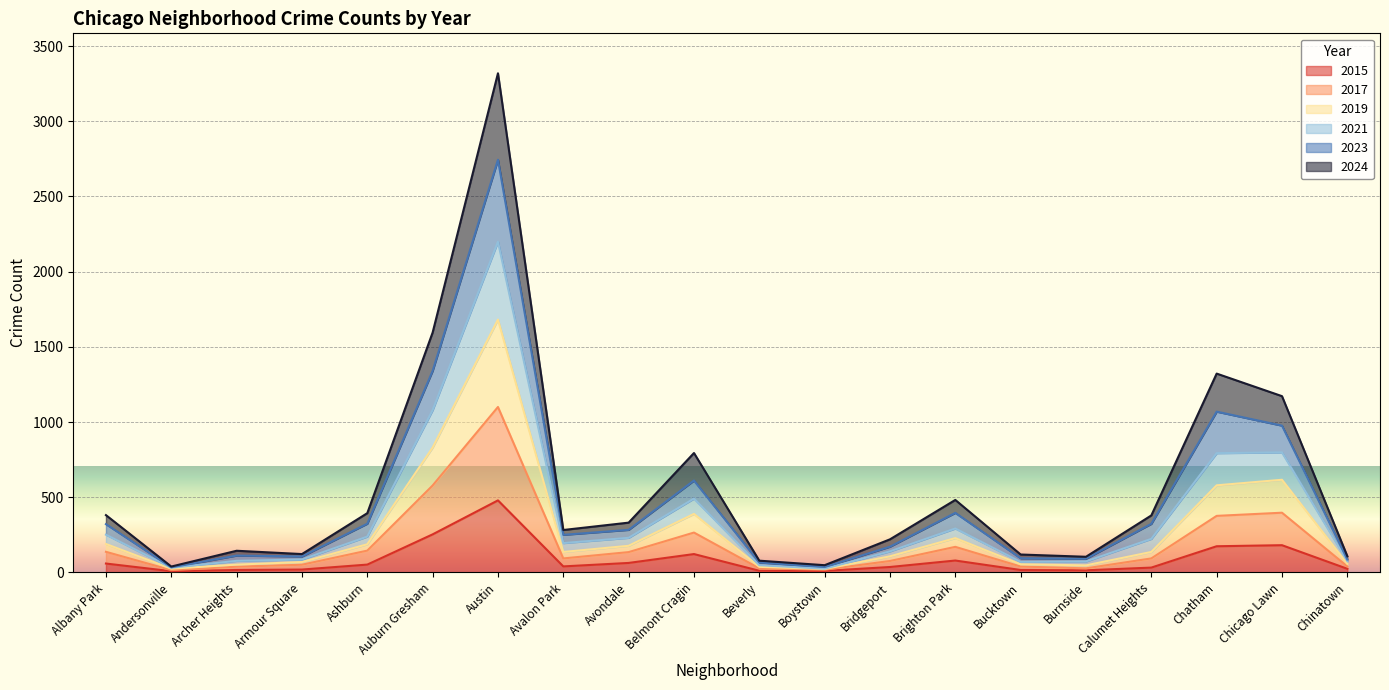

What is the total value across all series at Brighton Park?

482